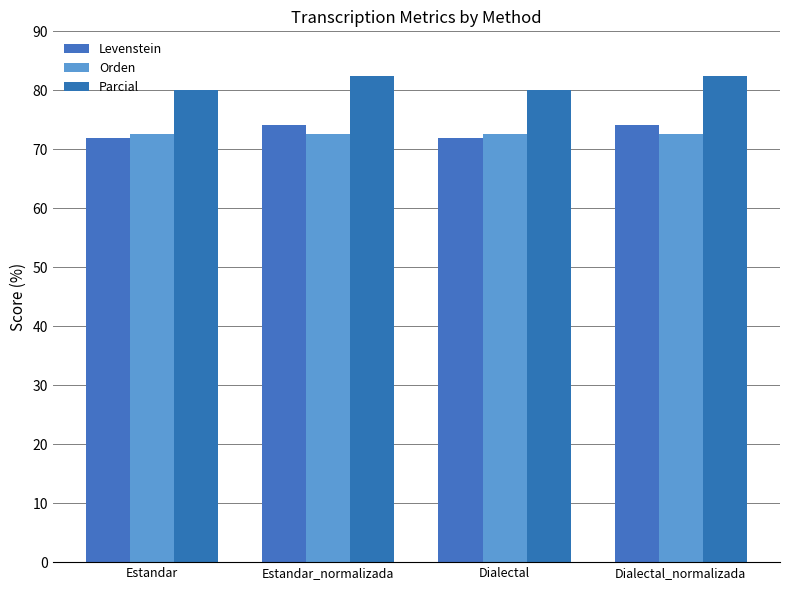

Which series changed the most between Estandar and Estandar_normalizada?

Parcial